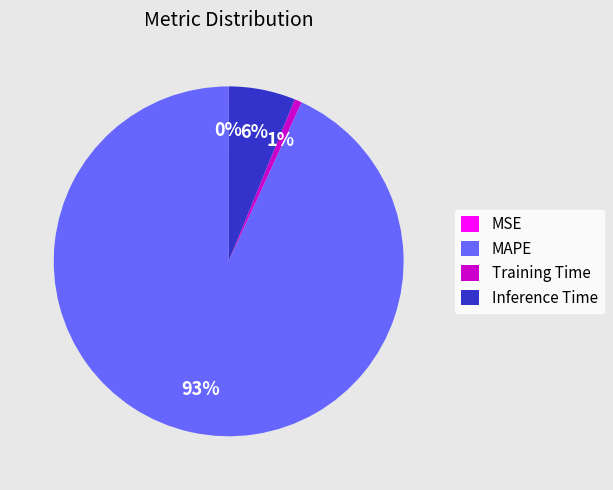

Does MAPE account for over 50% of the chart?

Yes